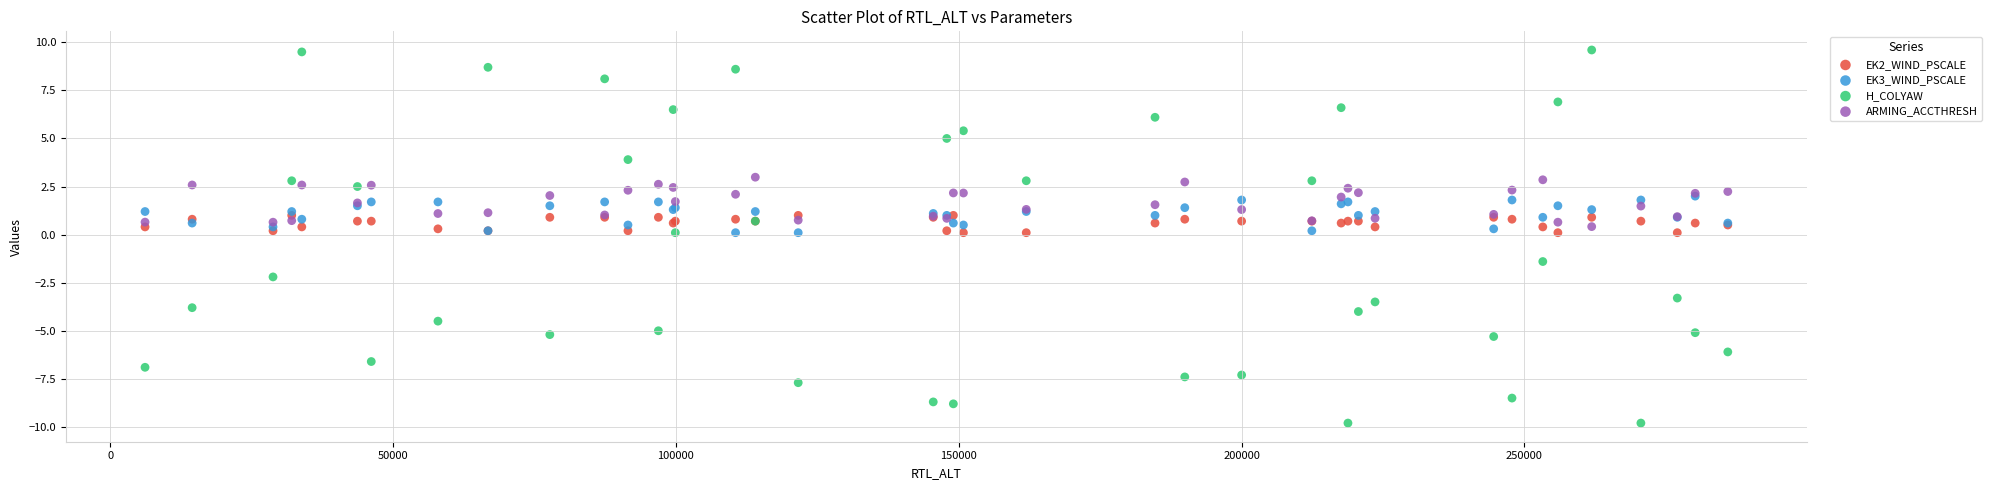

What are all the series names shown in the legend?

EK2_WIND_PSCALE, EK3_WIND_PSCALE, H_COLYAW, ARMING_ACCTHRESH